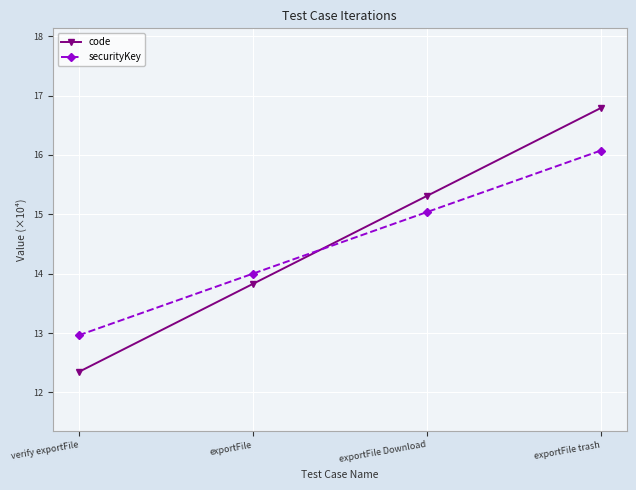

True or false: securityKey has a value of 24.7 at exportFile trash.

False